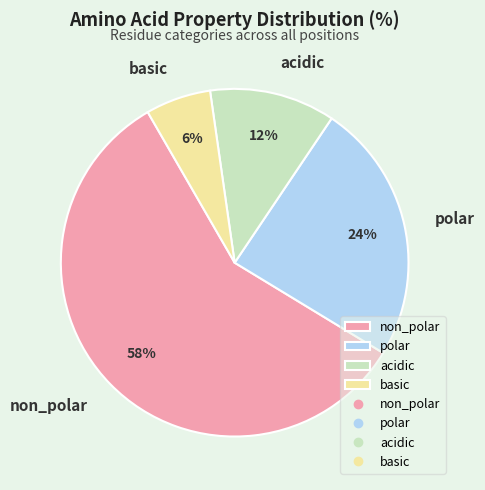

Is it true that basic is 1% of the pie?

False